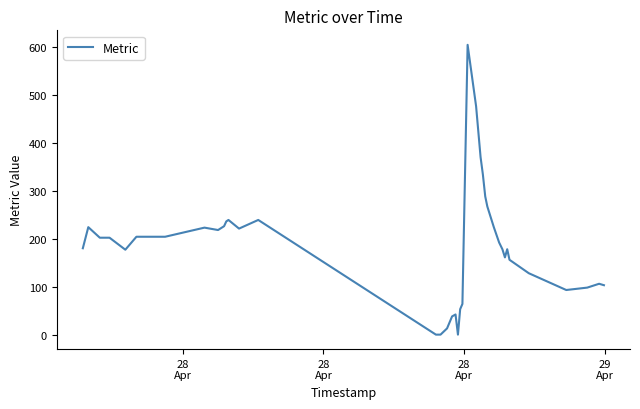

What is the greatest value displayed?

604